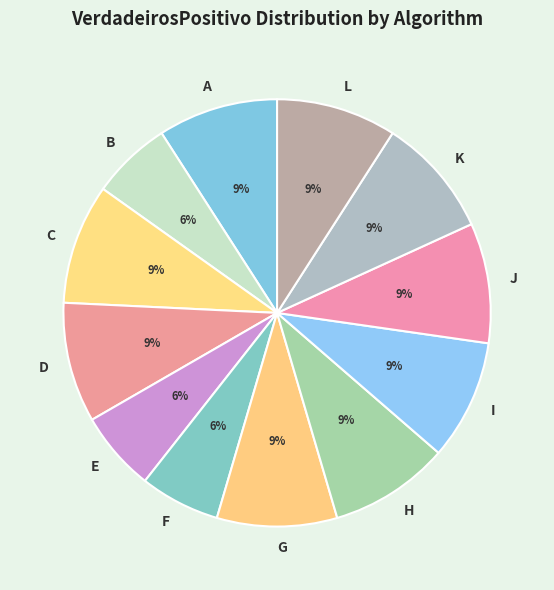

How many slices are in this pie chart?

12